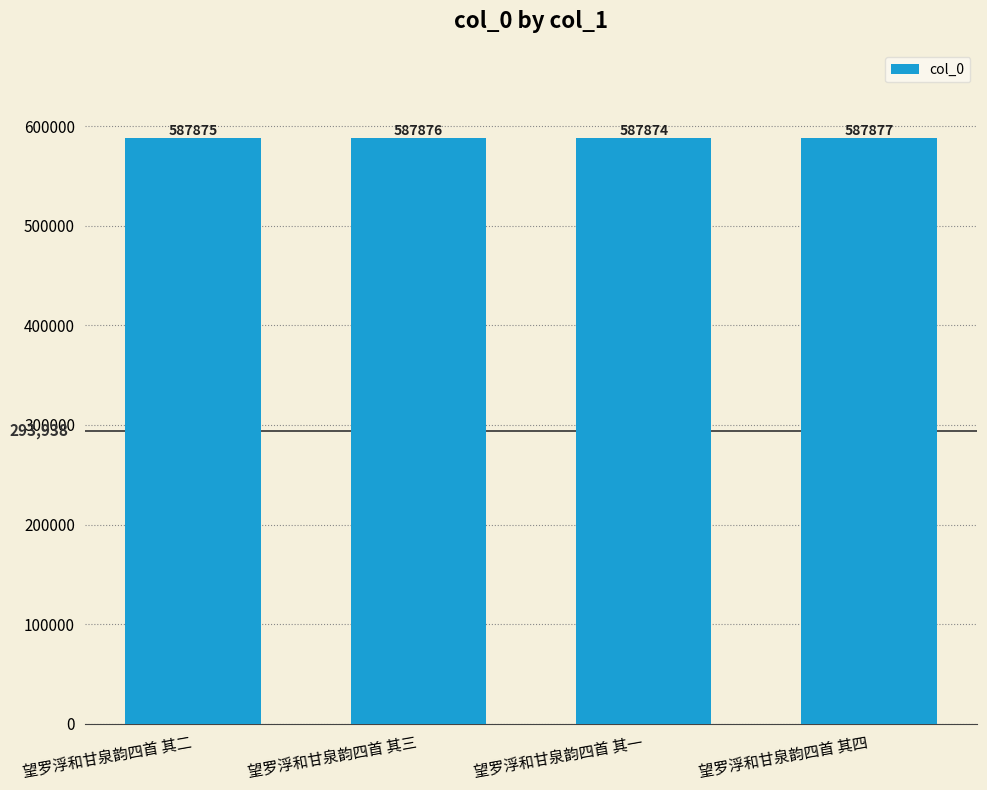

What is the difference between the maximum and minimum values?

3